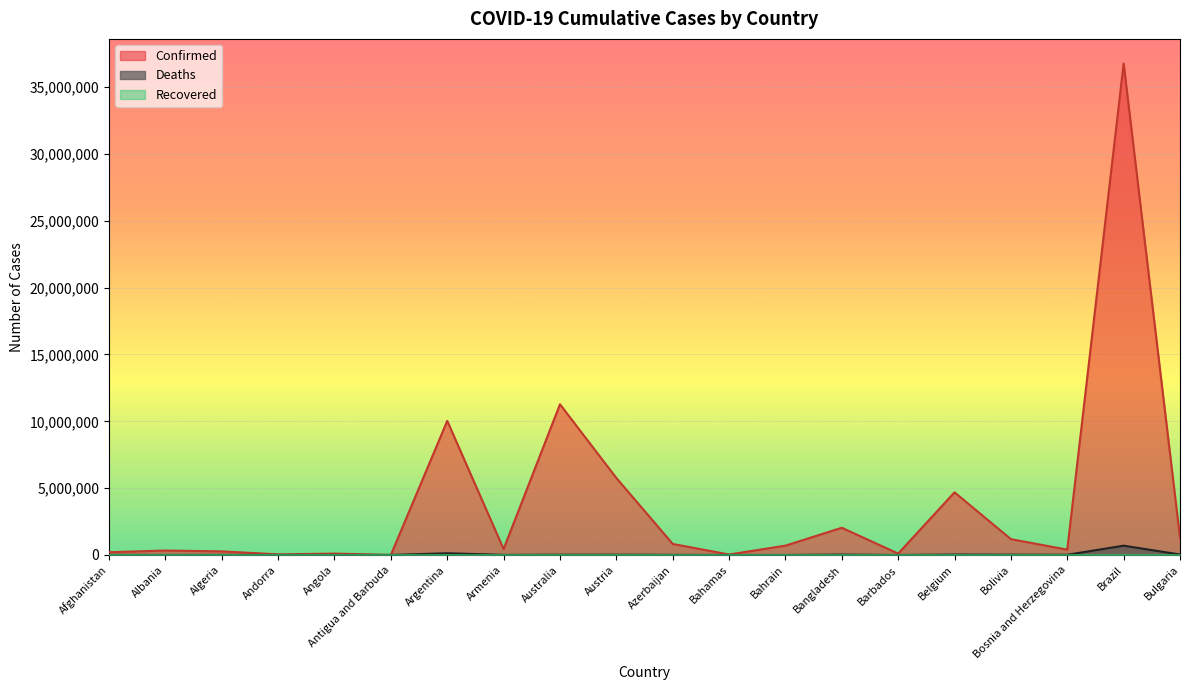

Between Afghanistan and Bulgaria, which is larger?

Bulgaria